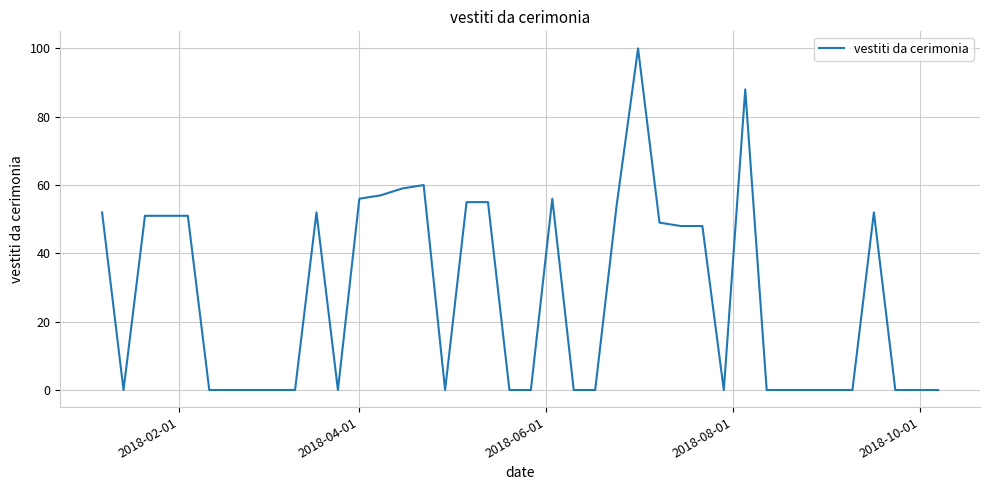

Count the number of categories in the chart.

40